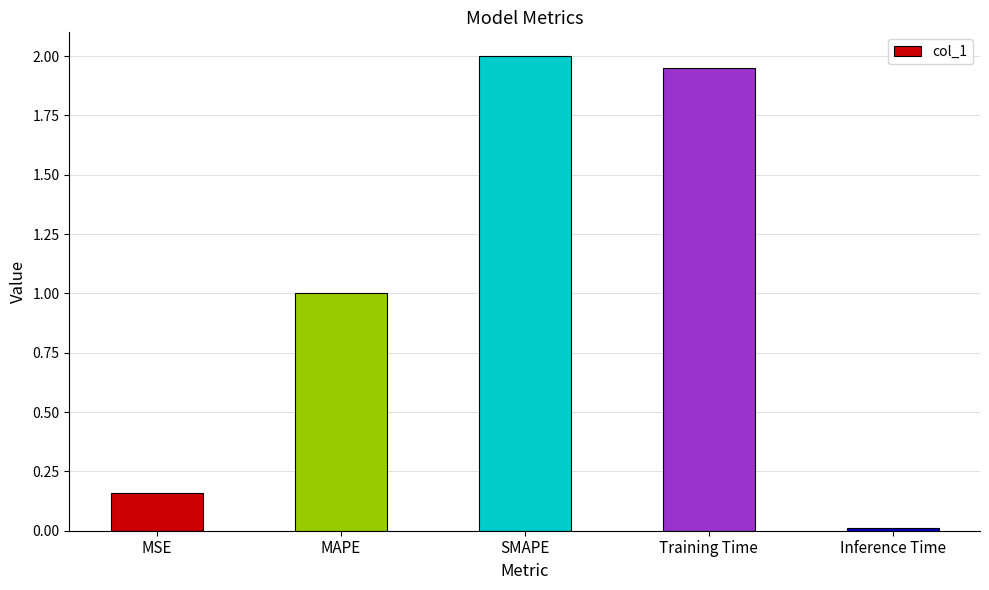

Which label corresponds to the largest value in the chart?

SMAPE